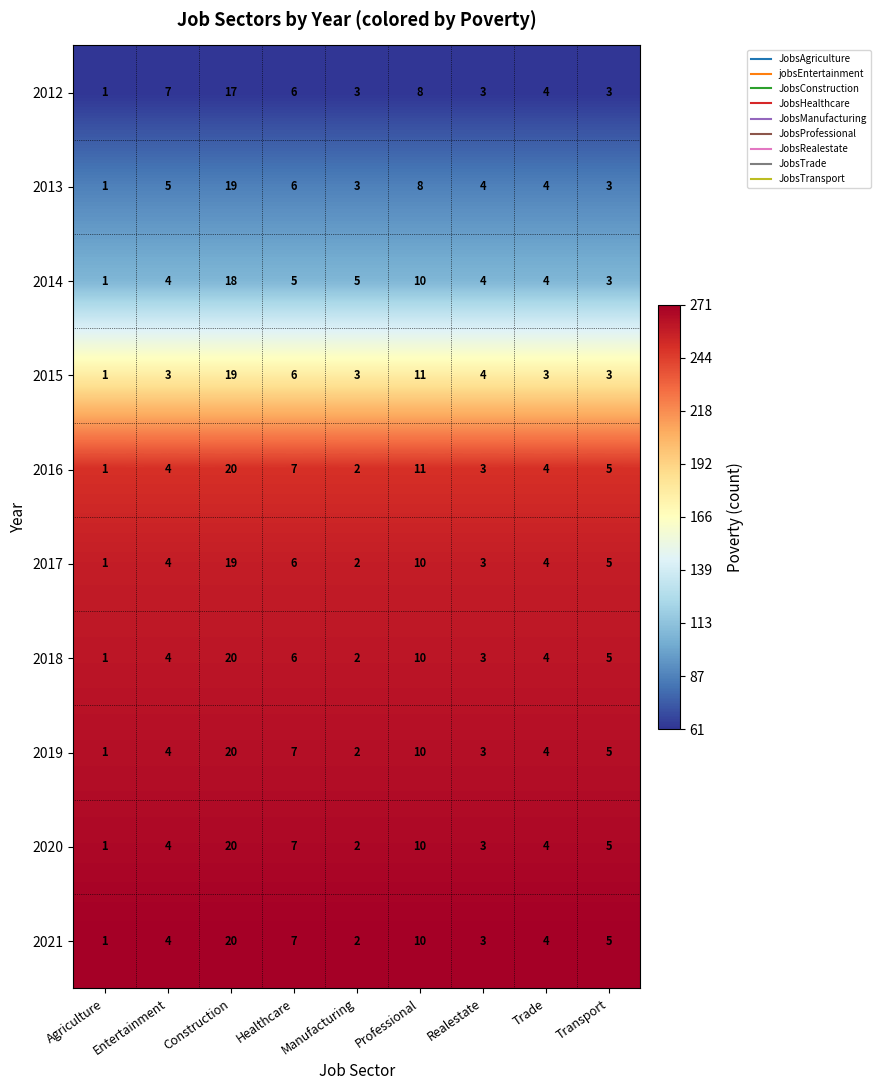

True or false: 2018 has a value of 5 at Trade.

False